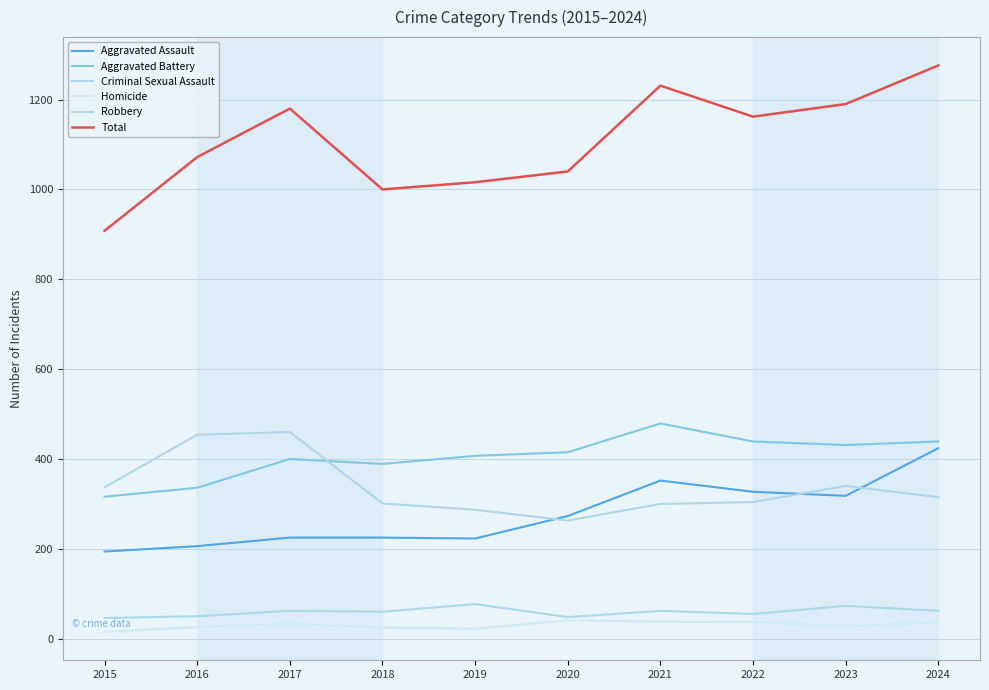

What is the sum of all Robbery values?

3361